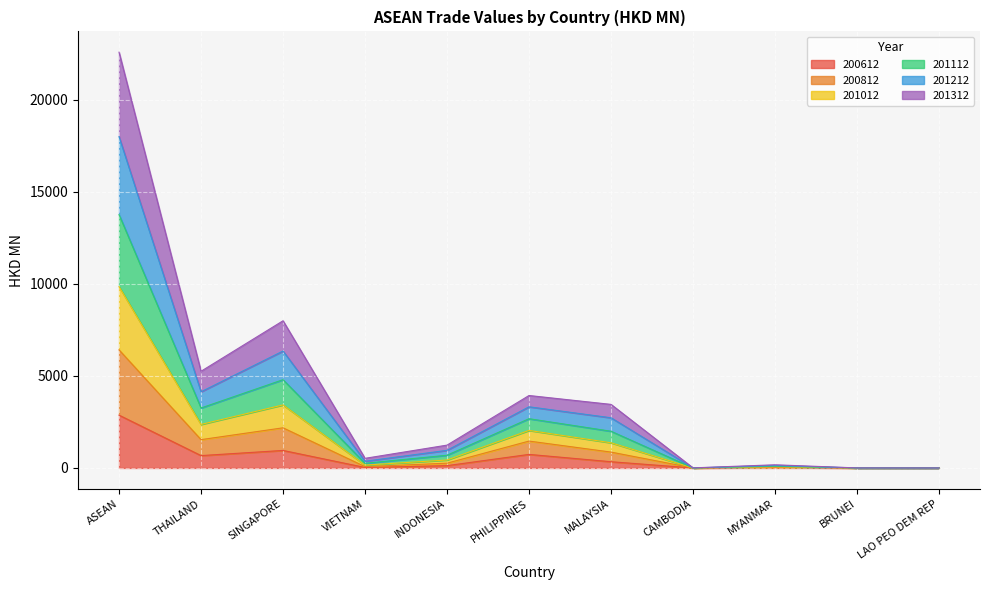

At which category is the sum across all series the highest?

ASEAN